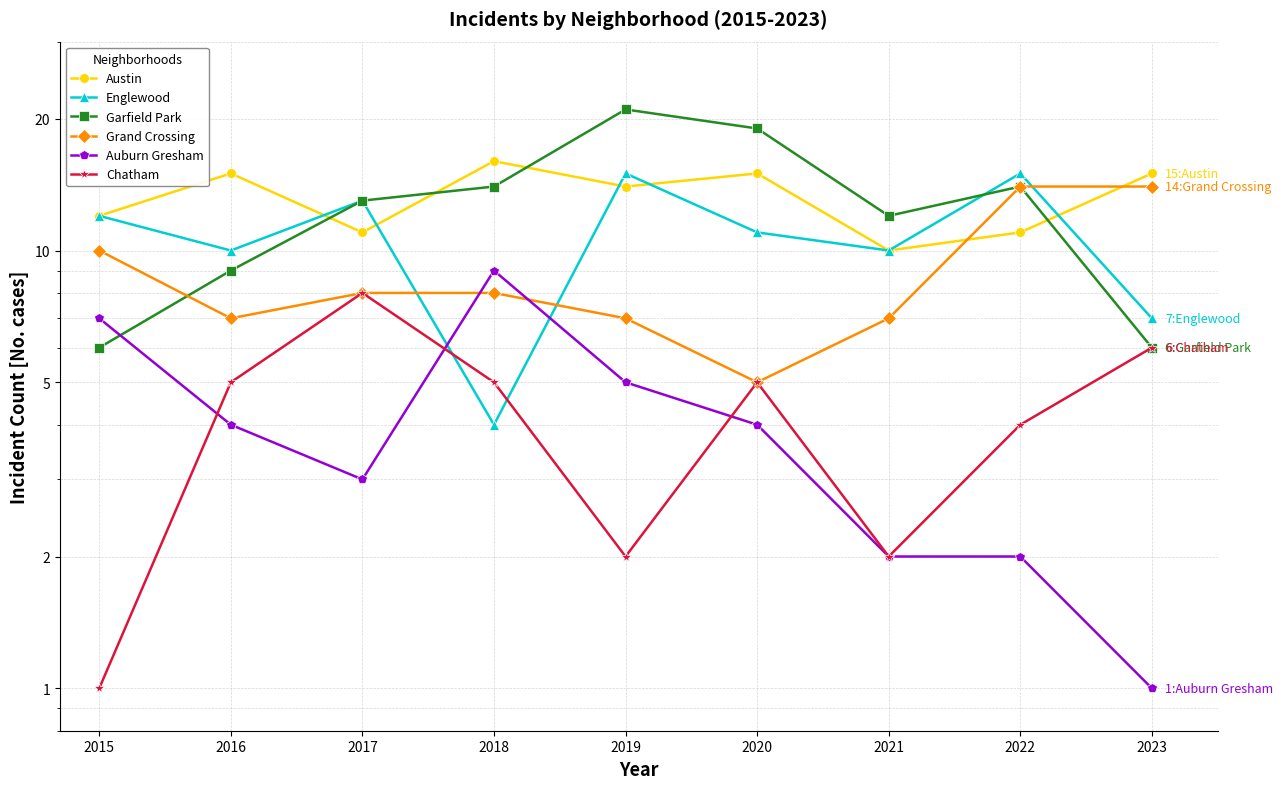

Where is the first local maximum for Austin?

2016